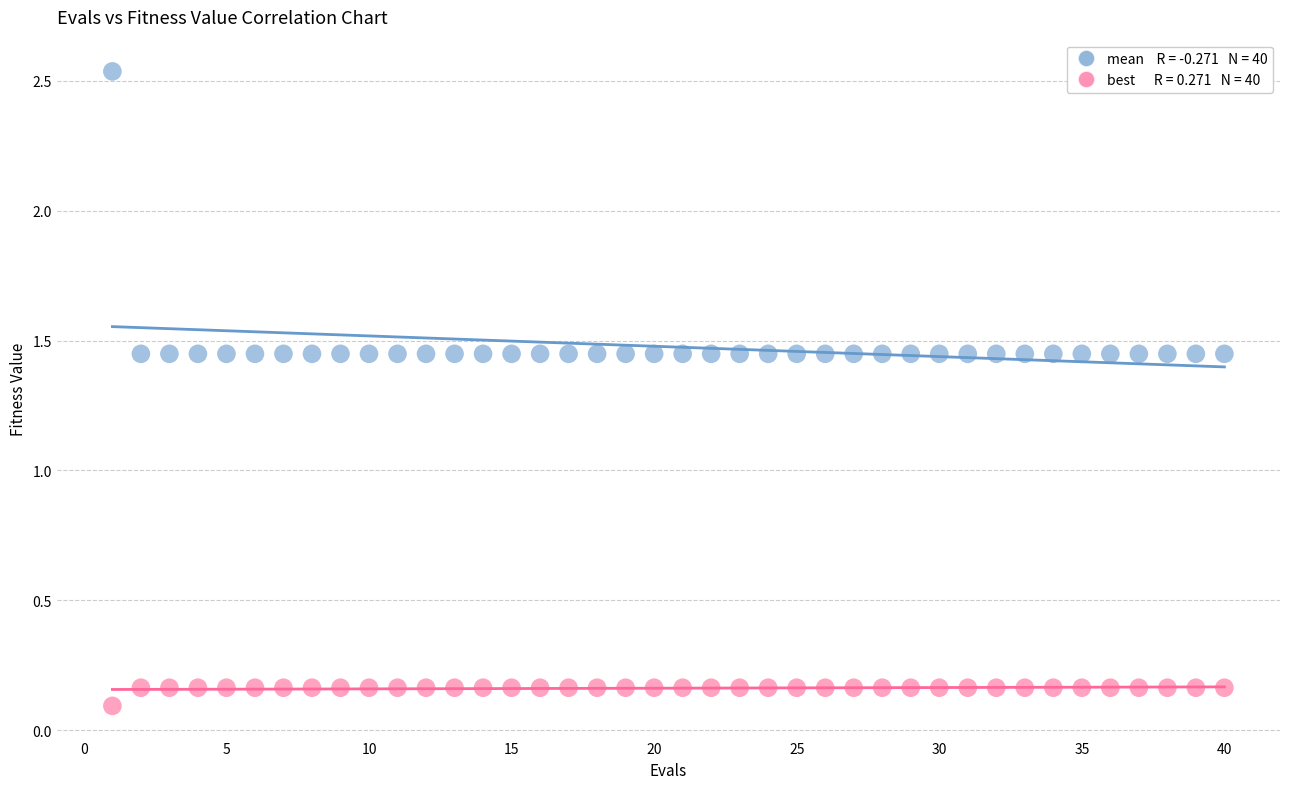

Across all data points, what is the range of X values (max minus min)?

39.0